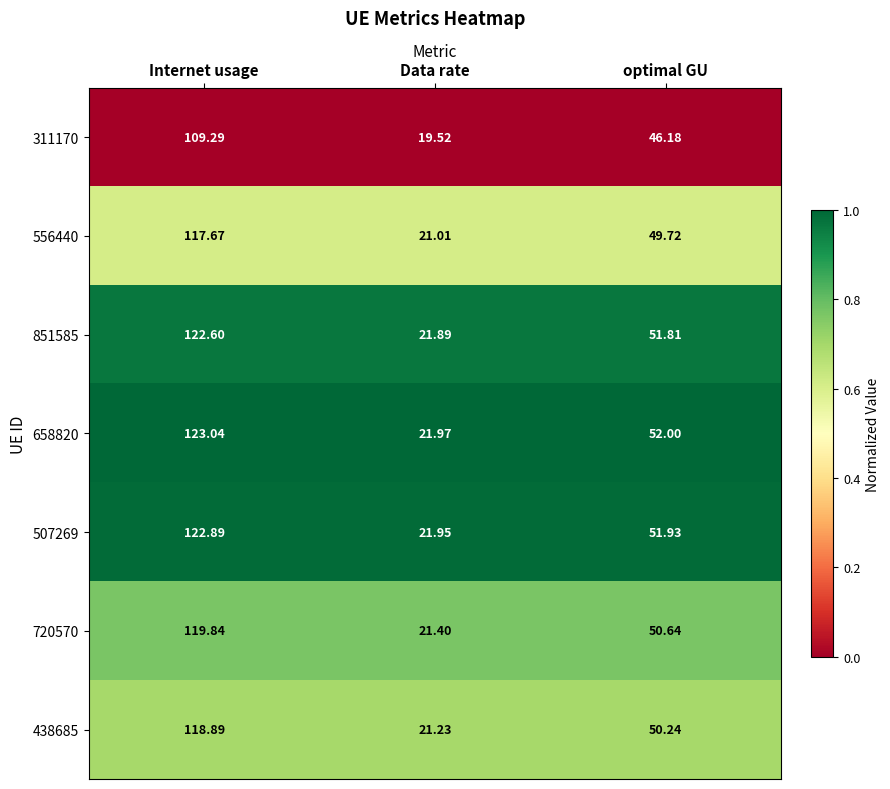

At which label does 438685 reach its minimum?

Data rate